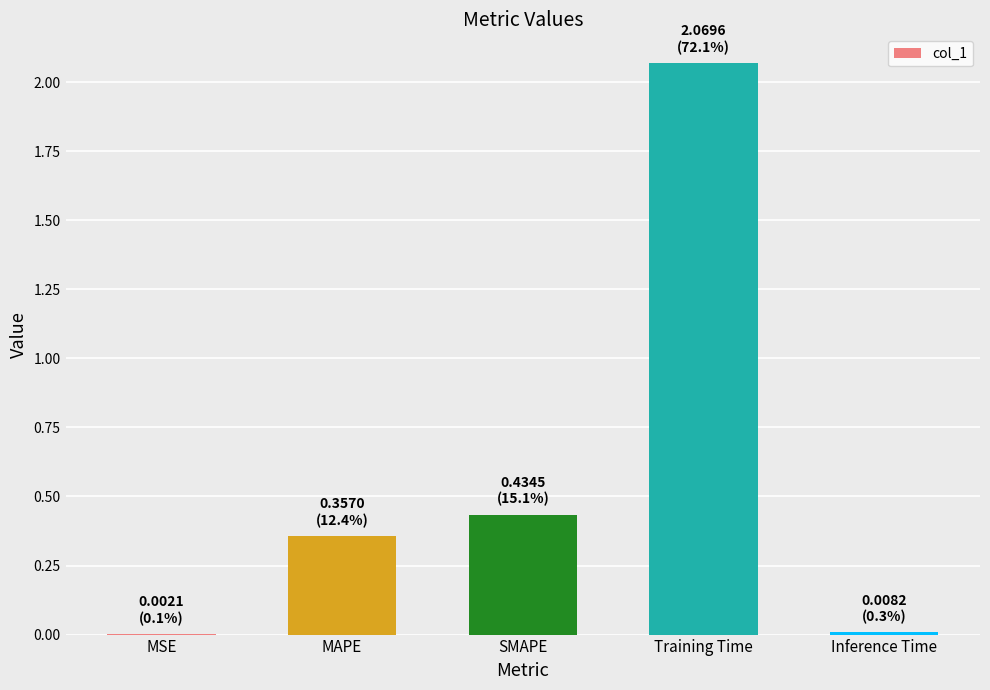

The value at SMAPE is 0.2. True or false?

False